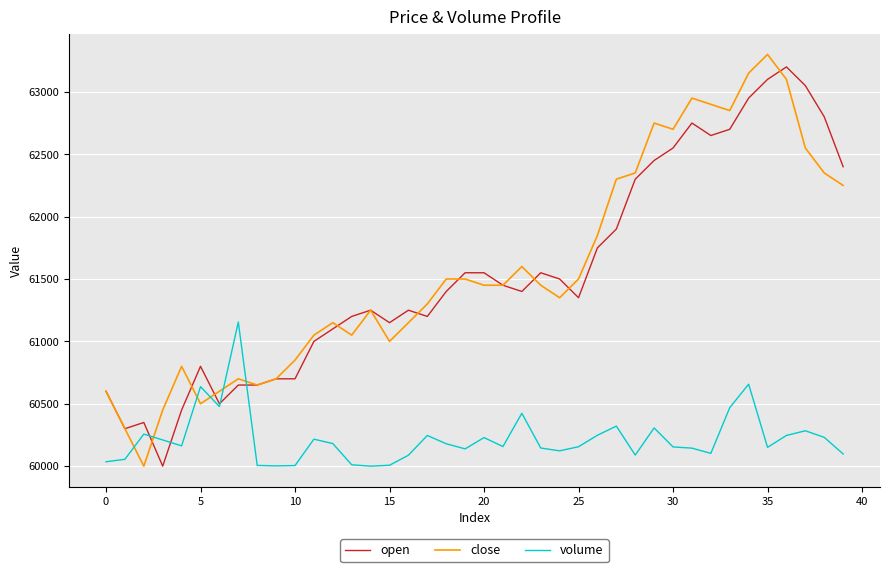

What is the minimum value shown in the chart?

60000.0